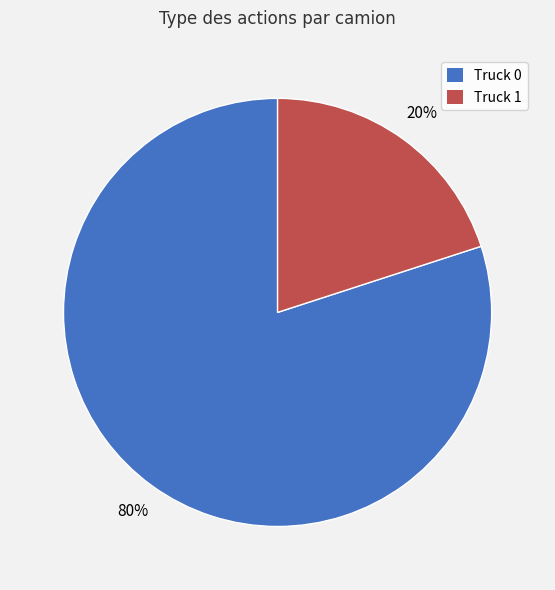

Combined, do Truck 1 and Truck 0 account for over 50%?

Yes